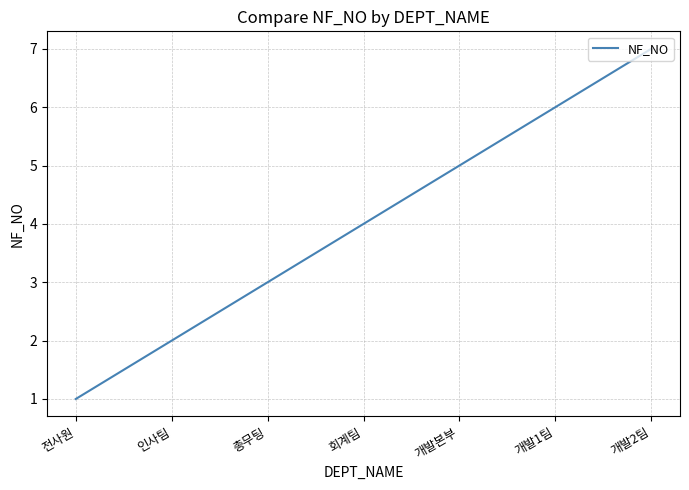

Is it true that the value at 회계팀 is 7?

False